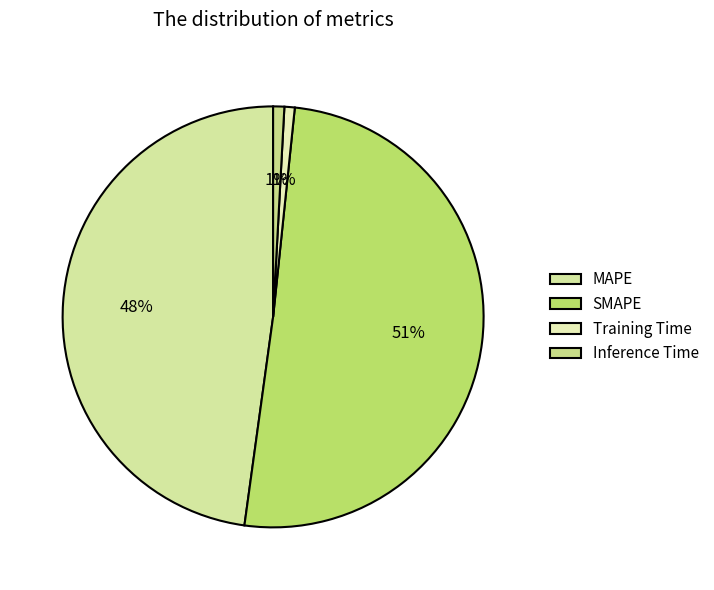

To the nearest percent, what is the average slice percentage?

25%